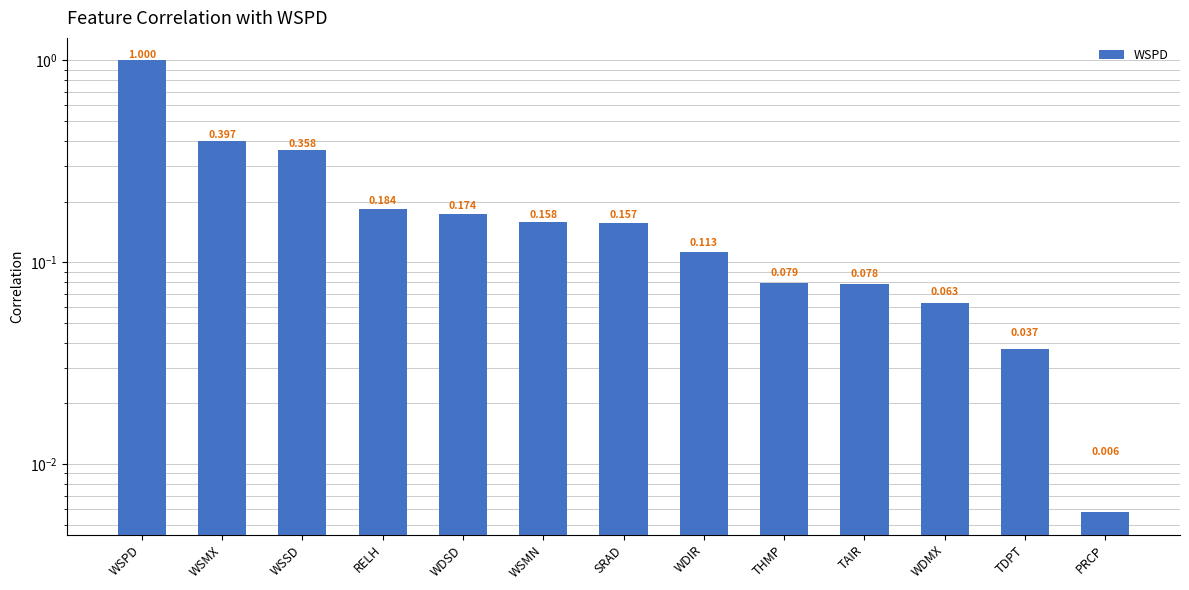

Where is the data nearest to the value 0?

PRCP